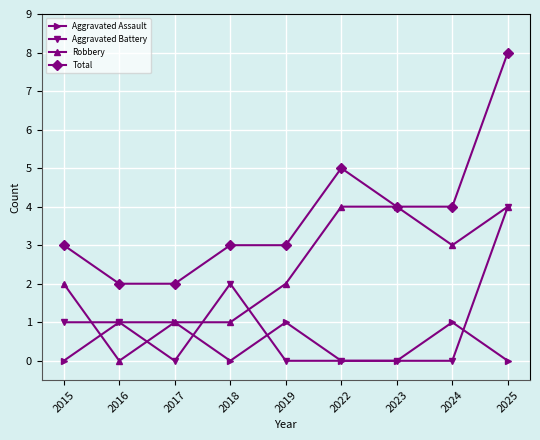

What is the total value across all series at 2019?

6